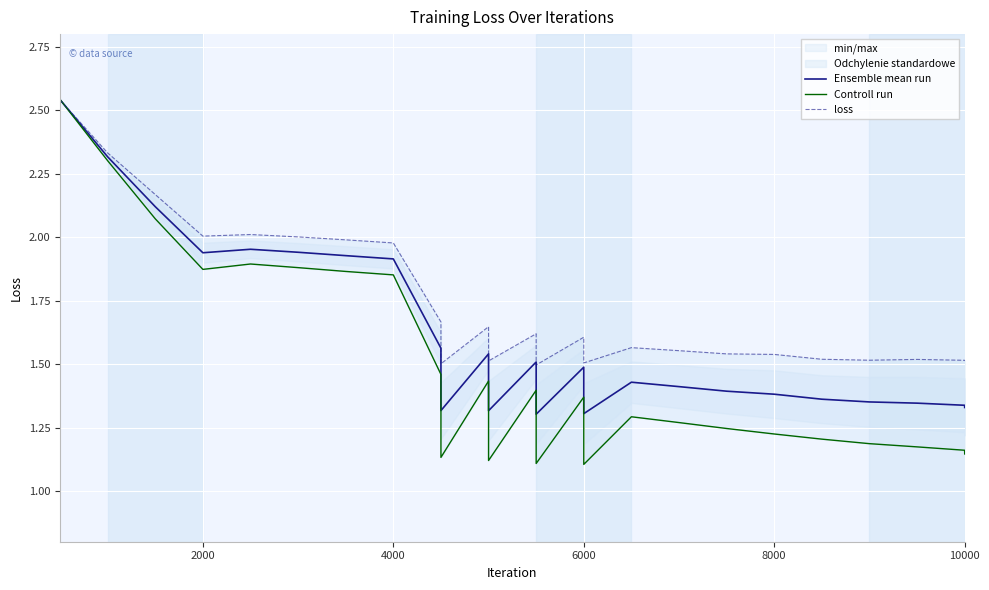

Does the chart display data point markers on the line(s)?

No